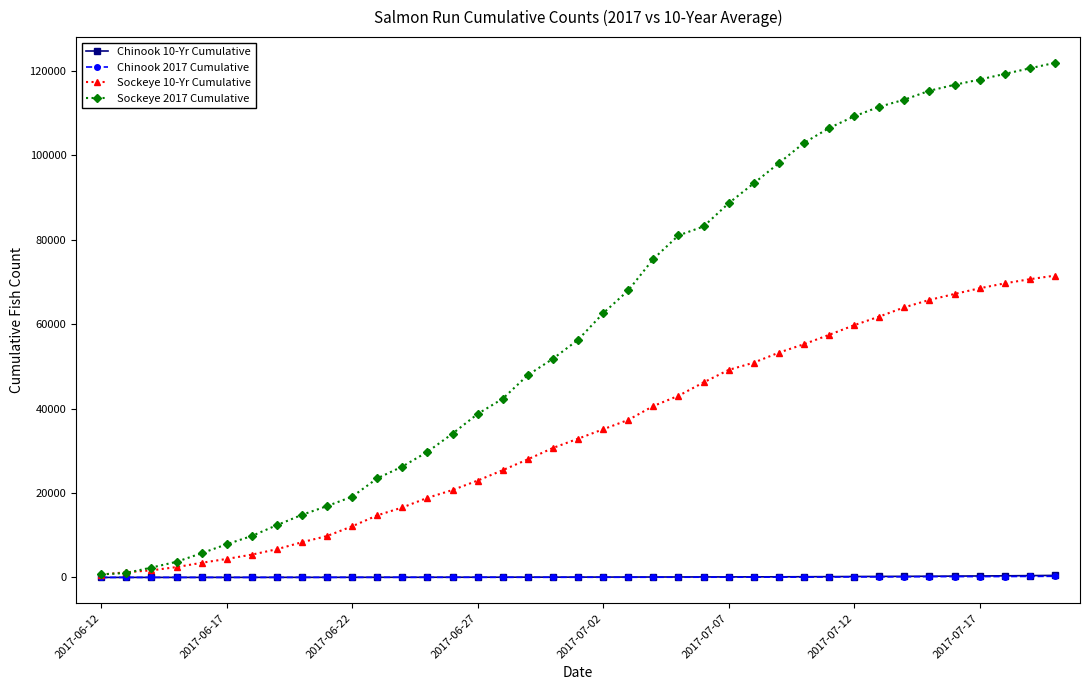

At how many categories does at least one series exceed 71462?

17